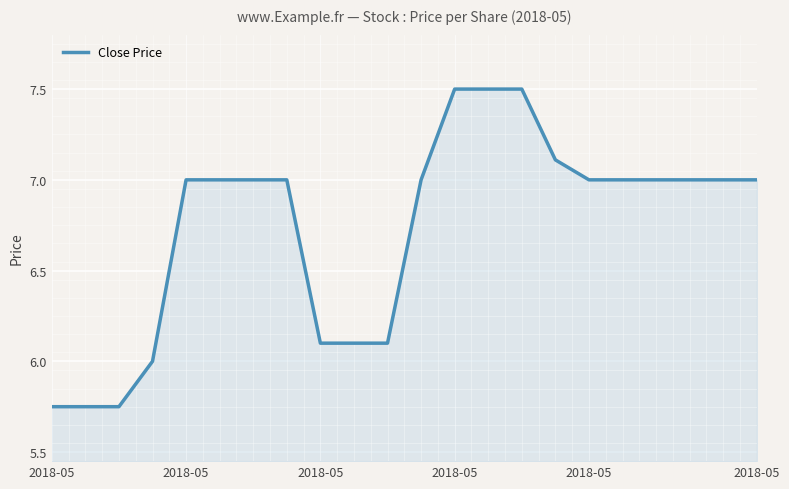

What is the maximum value shown in the chart?

7.5